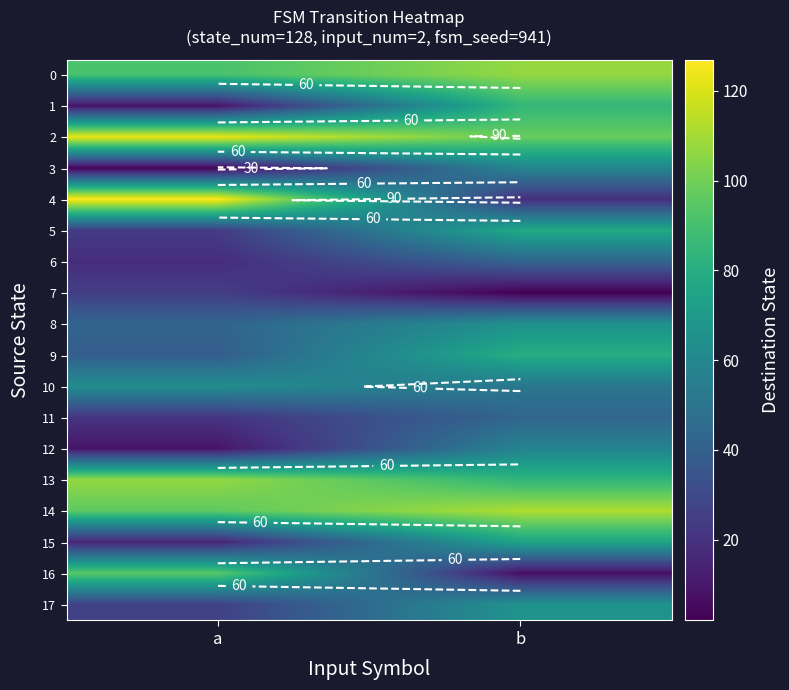

What is the minimum value shown in the chart?

2